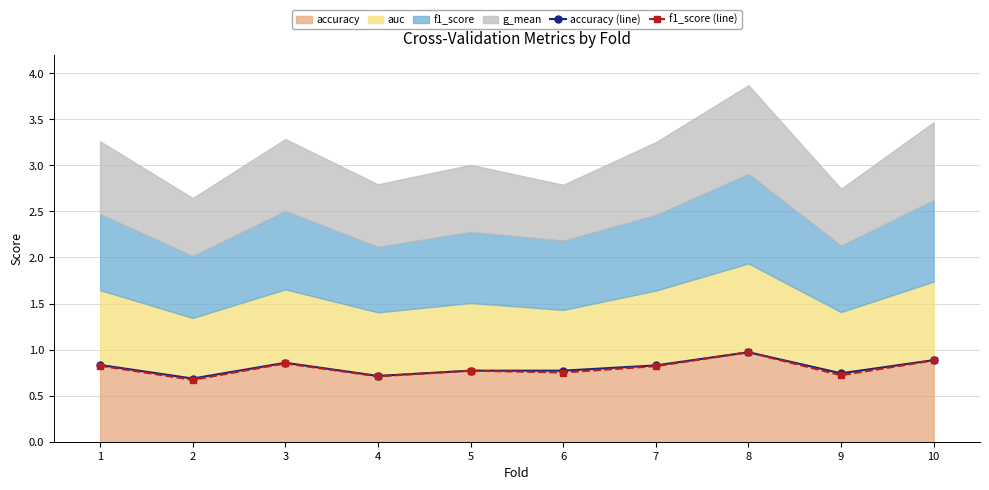

What is the highest value of the accuracy (line) series?

1.0